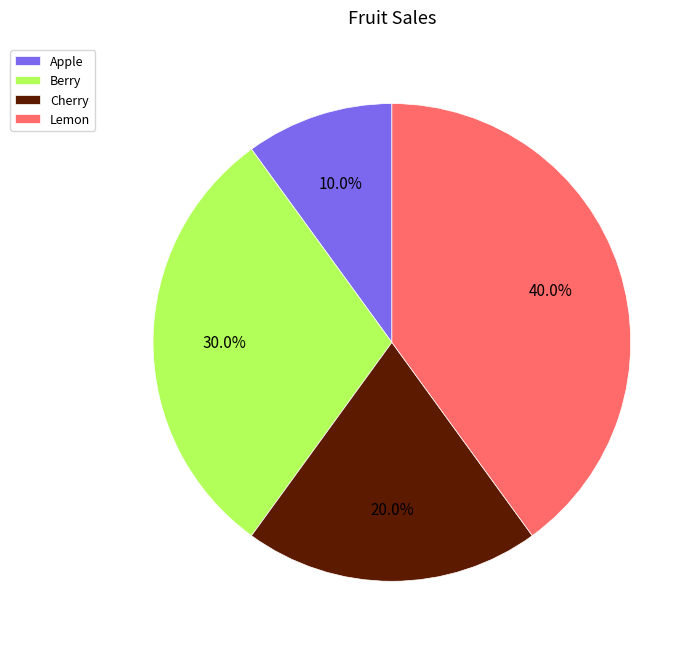

True or false: Lemon accounts for 40% of the total.

True